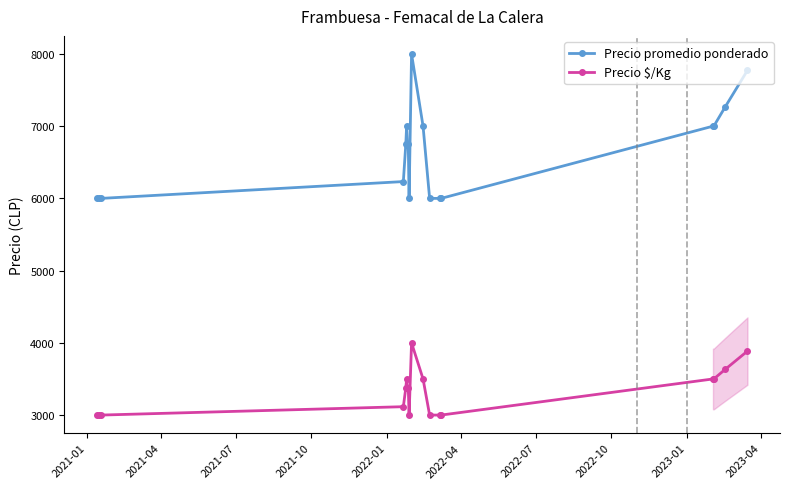

What is the minimum value for Precio $/Kg?

3000